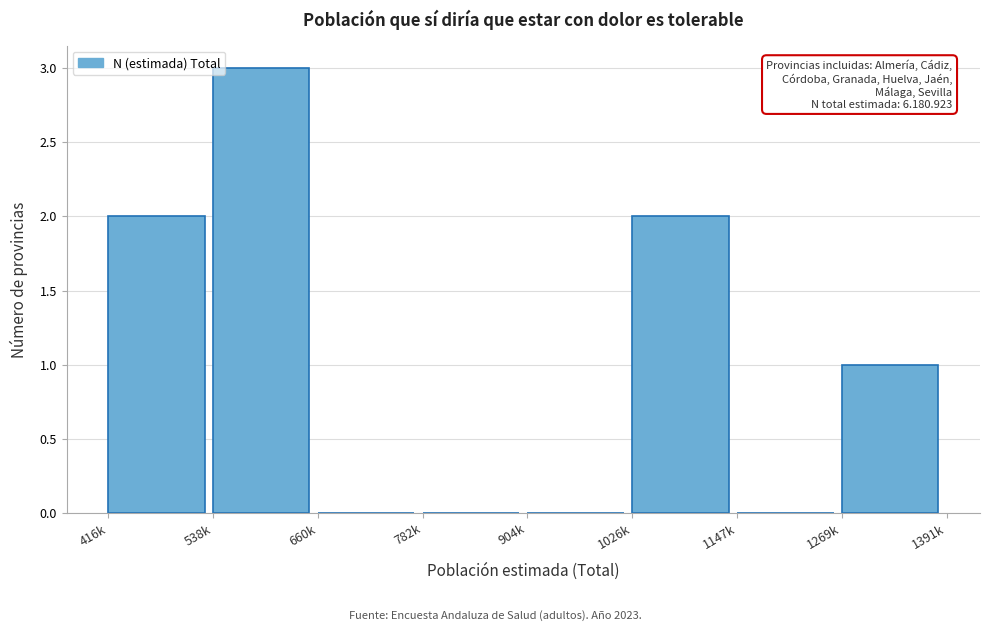

Reading right to left, extract all data points from this chart.

1269k=1	1147k=0	1026k=2	904k=0	782k=0	660k=0	538k=3	416k=2